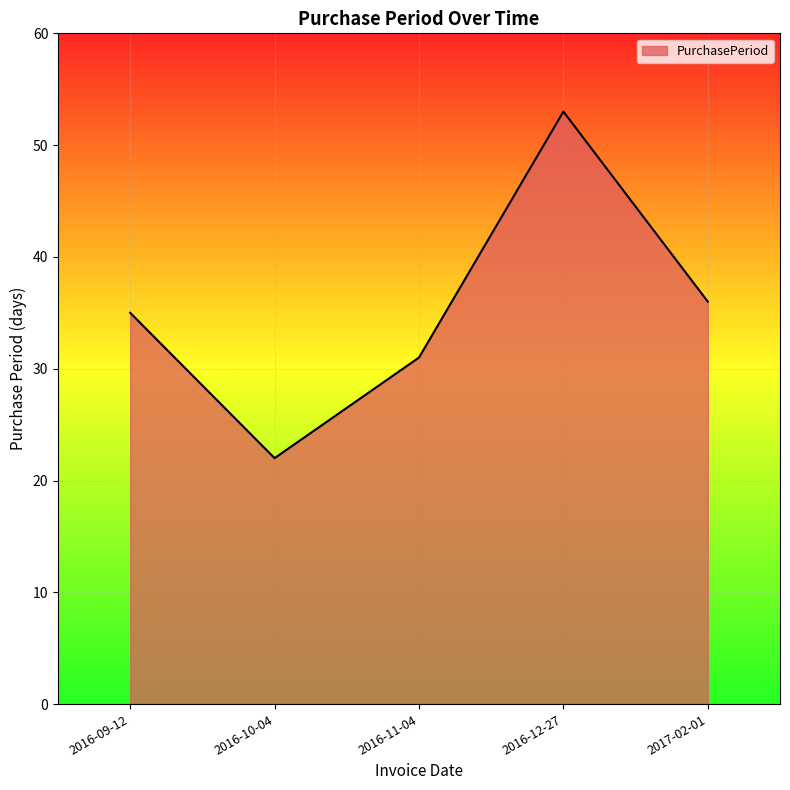

The chart shows a value of 31 at 2016-11-04. True or false?

True